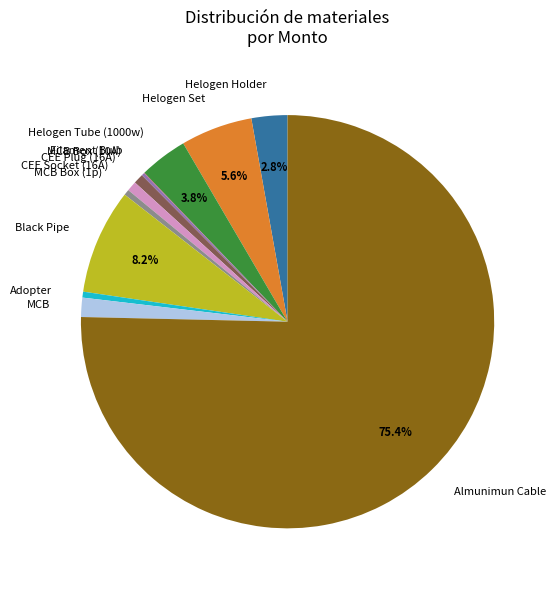

Which slice is the largest?

Almunimun Cable